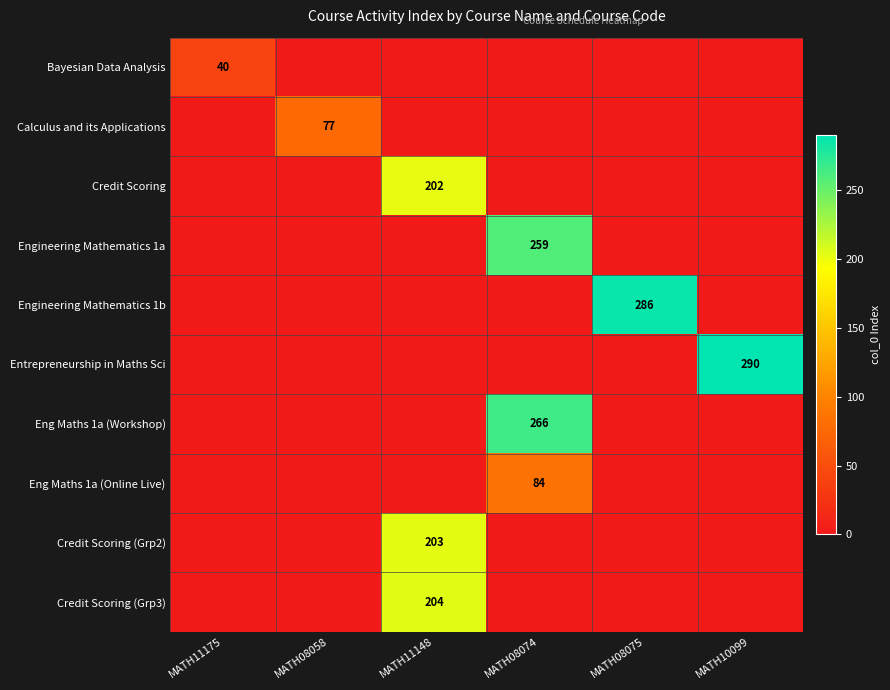

Is it true that Entrepreneurship in Maths Sci equals 290 at MATH10099?

True